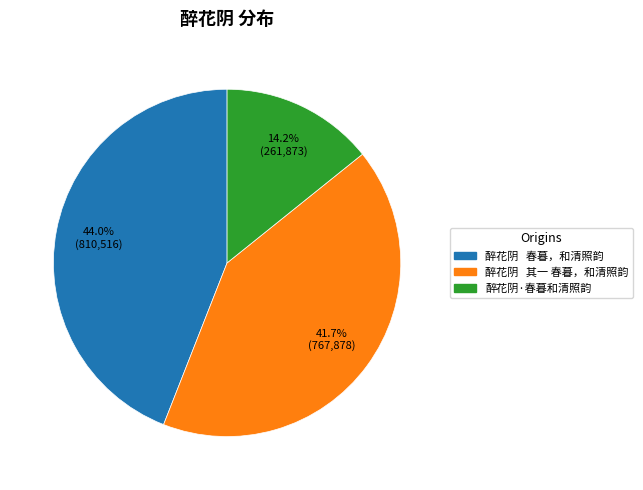

Is there any slice that represents more than half of the pie?

No